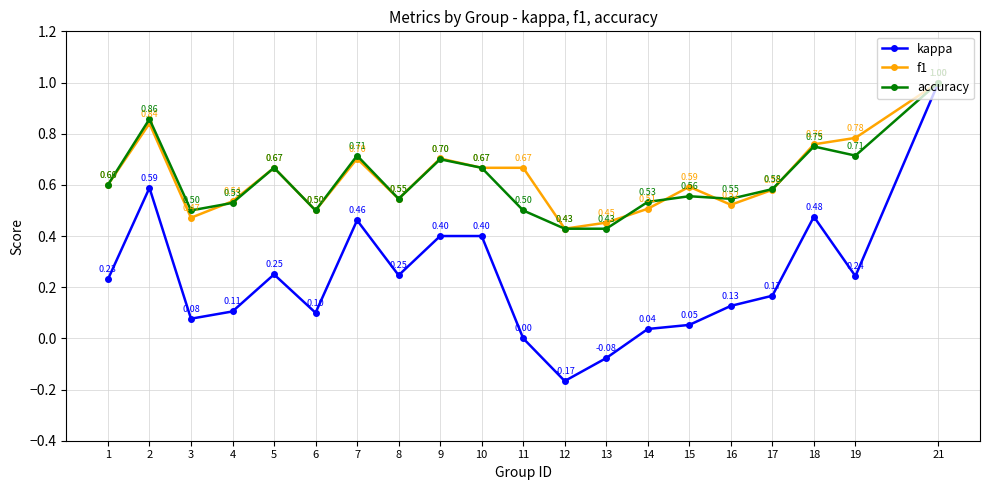

What is the value of the accuracy point at the 12th from the left?

0.4